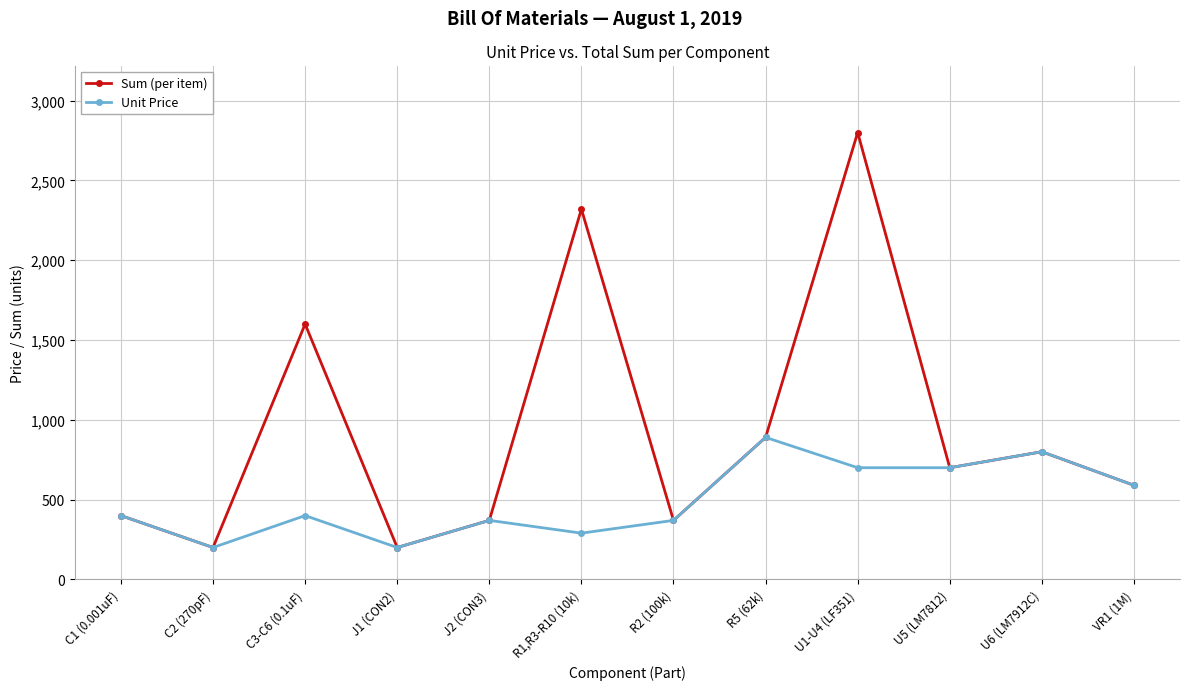

Where is the first local maximum for Sum (per item)?

C3-C6 (0.1uF)